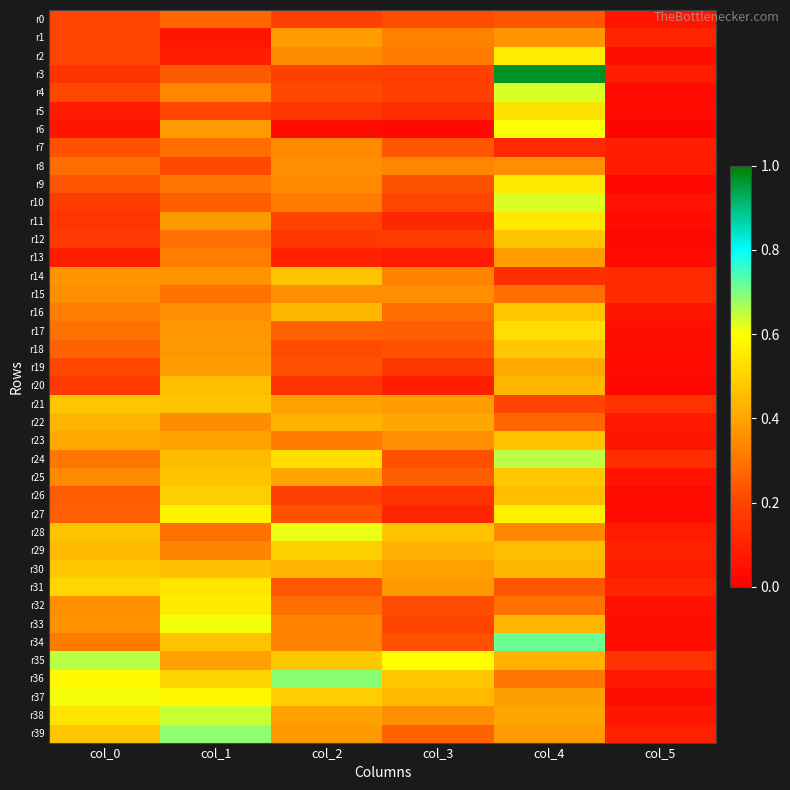

What is the greatest value displayed?

1.0